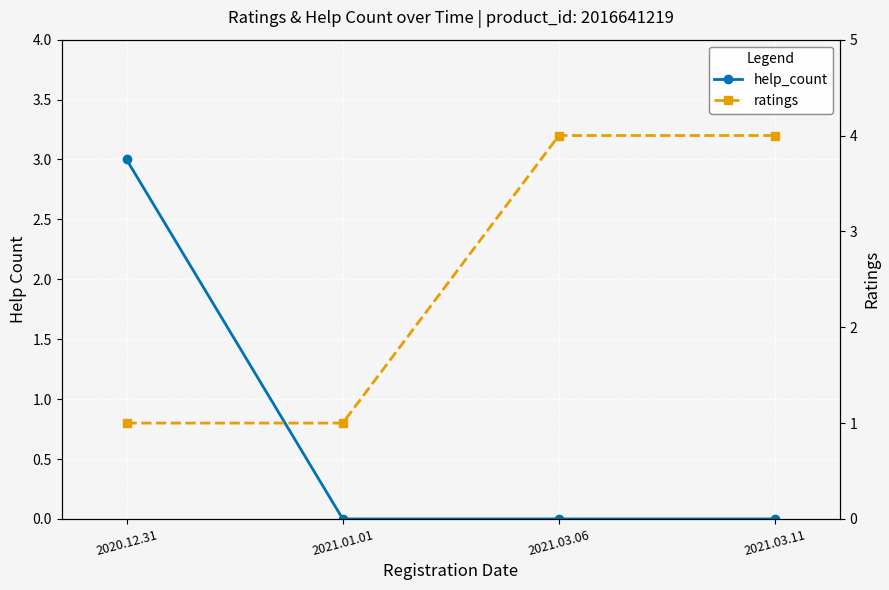

What is the difference between the maximum and second lowest values in the ratings series?

3